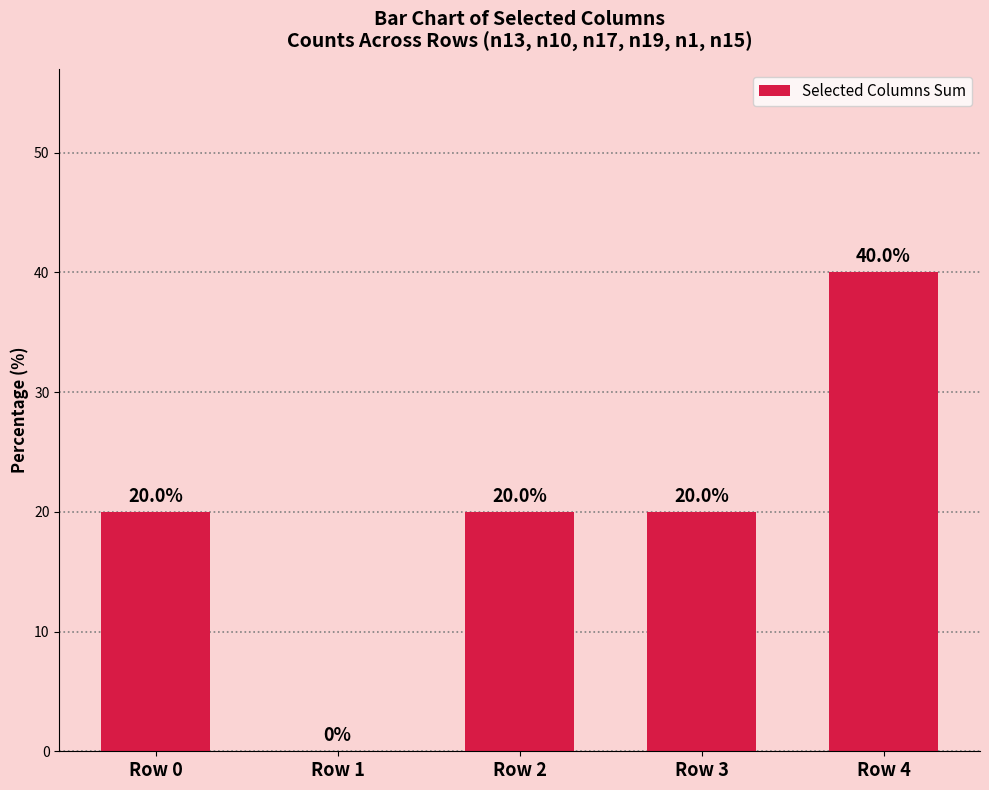

Reading left to right, list all the values displayed in this chart.

Row 0=20	Row 1=0	Row 2=20	Row 3=20	Row 4=40